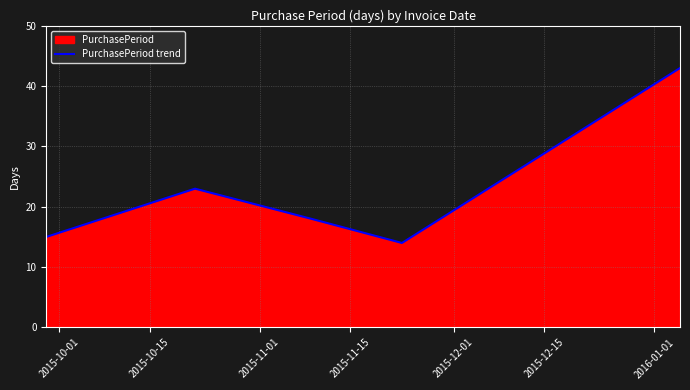

Reading left to right, transcribe all the data shown in this chart.

15	23	18	14	43